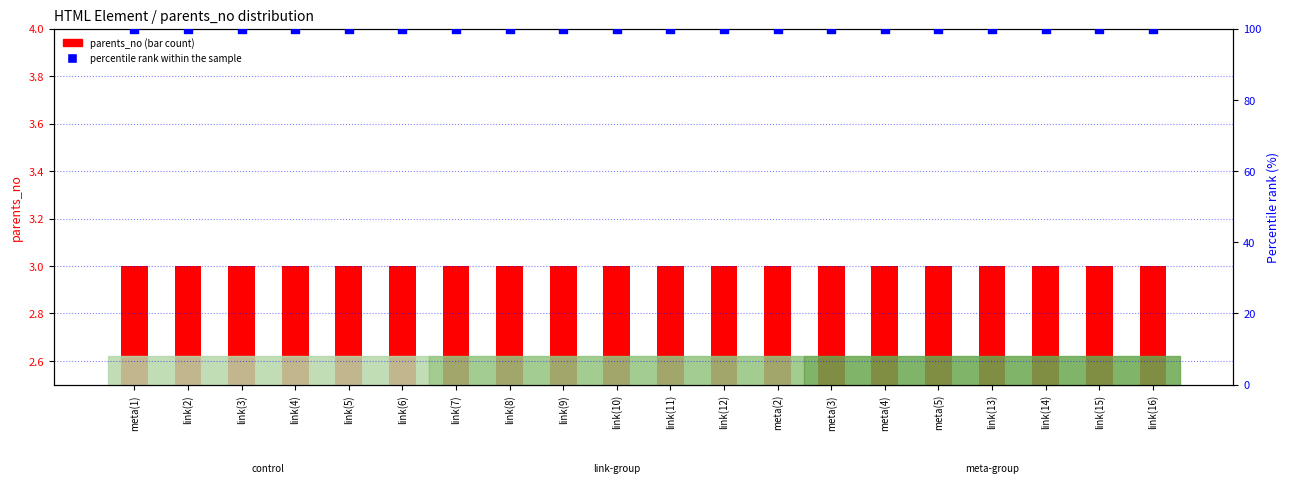

What is the total value across all series at link(15)?

103